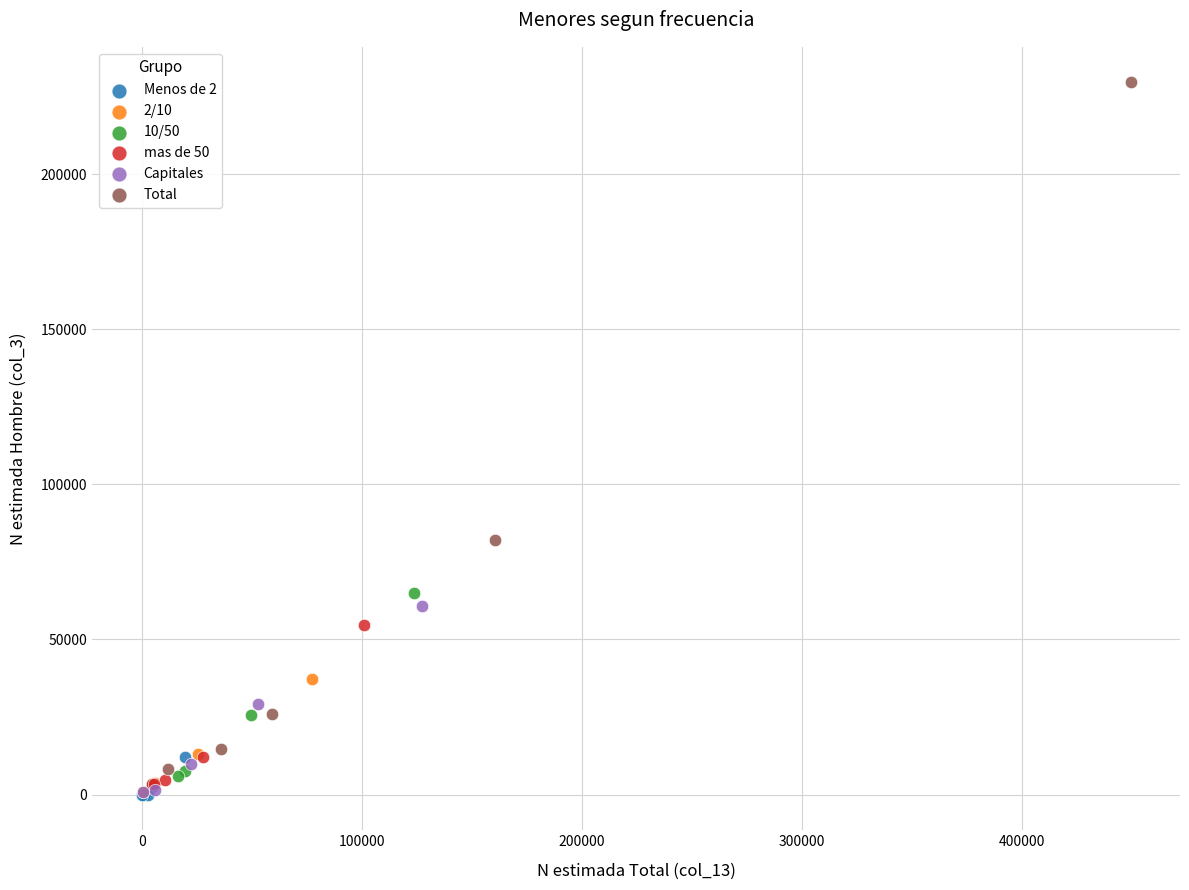

Which series reaches the maximum Y coordinate?

Total